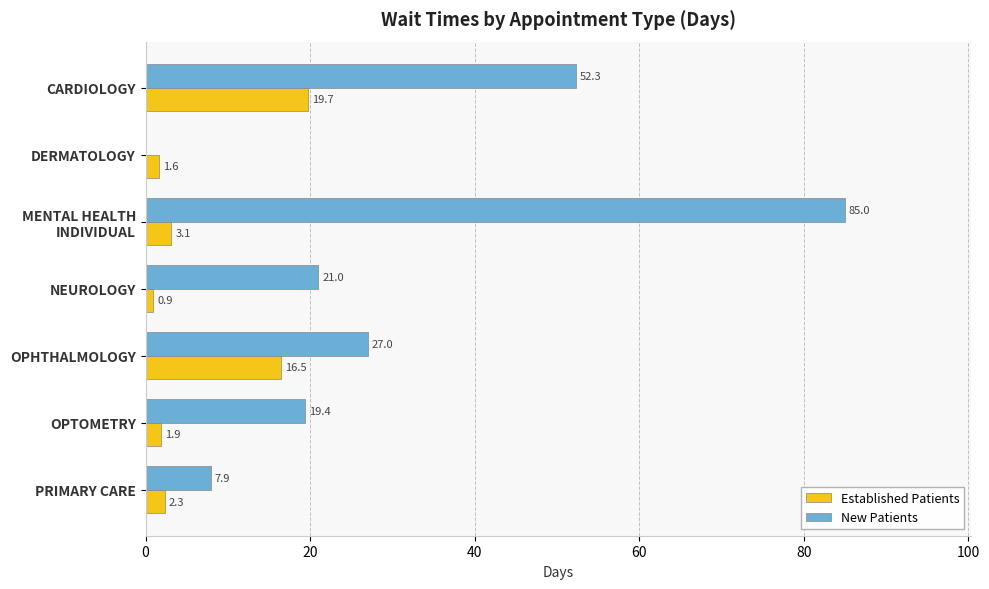

What is the total value across all series at PRIMARY CARE?

10.2